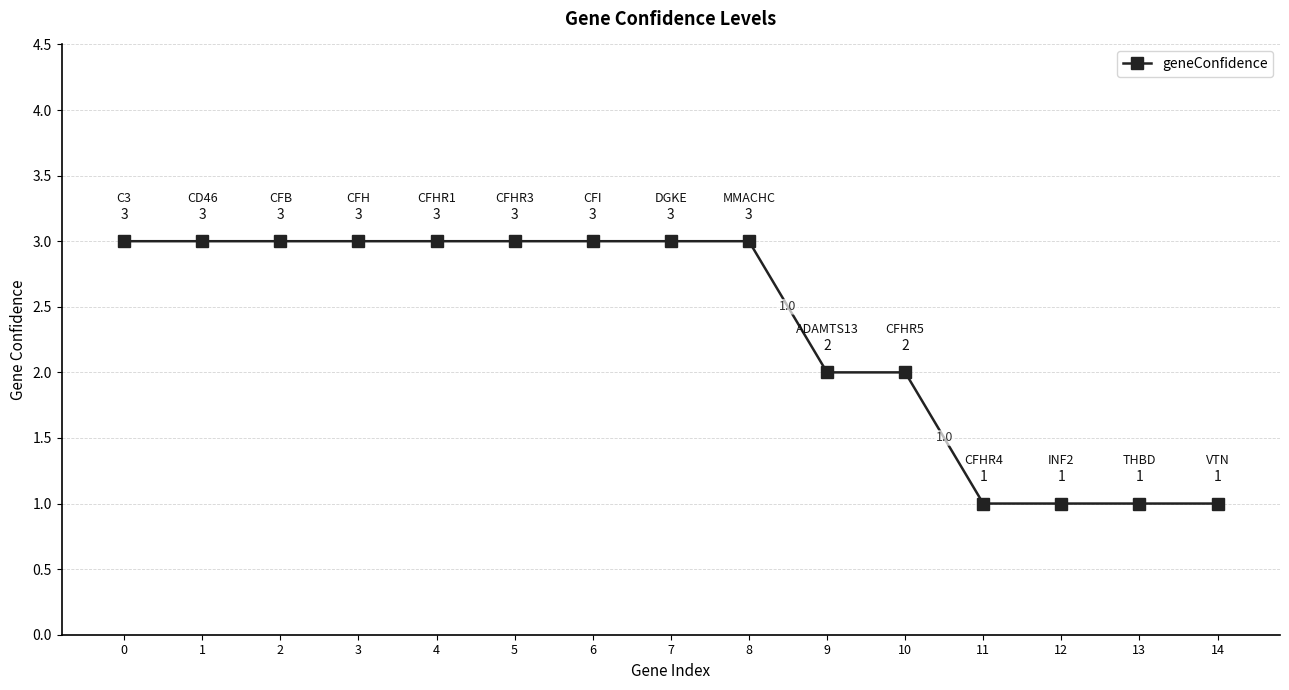

Read the value at 11.

1